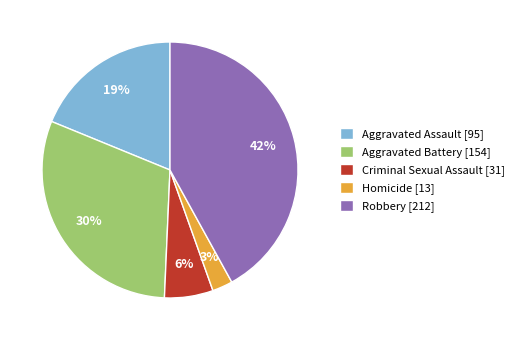

Is it true that Aggravated Battery is 30% of the pie?

True